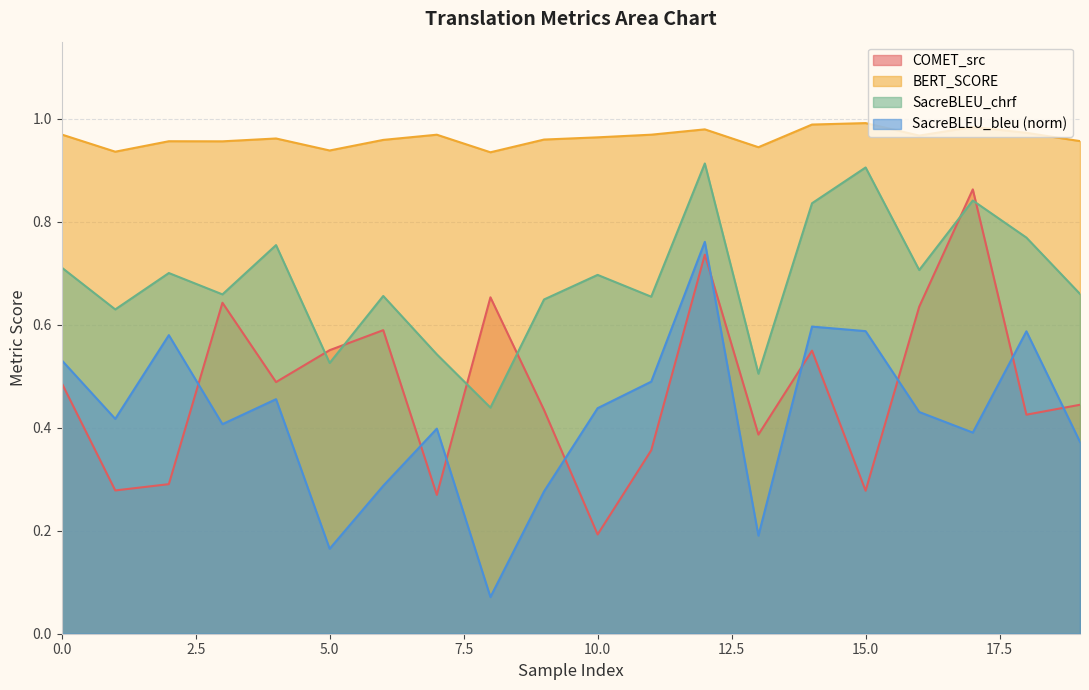

List the series in order of their peak value, lowest first.

SacreBLEU_bleu (norm), COMET_src, SacreBLEU_chrf, BERT_SCORE